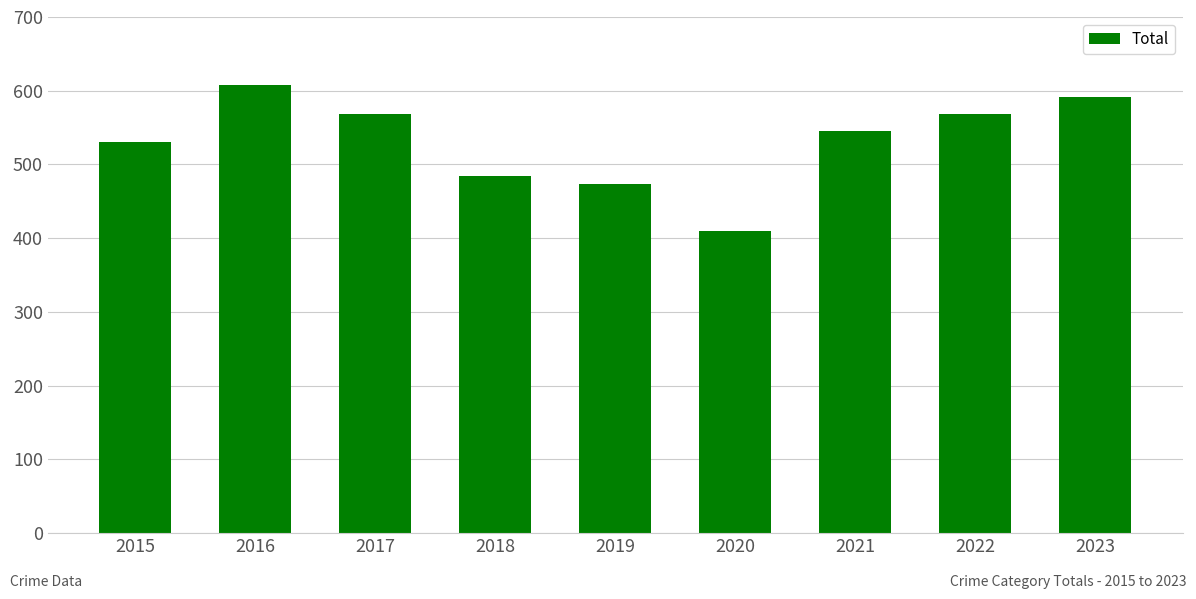

True or false: the data shows 569 at 2022.

True